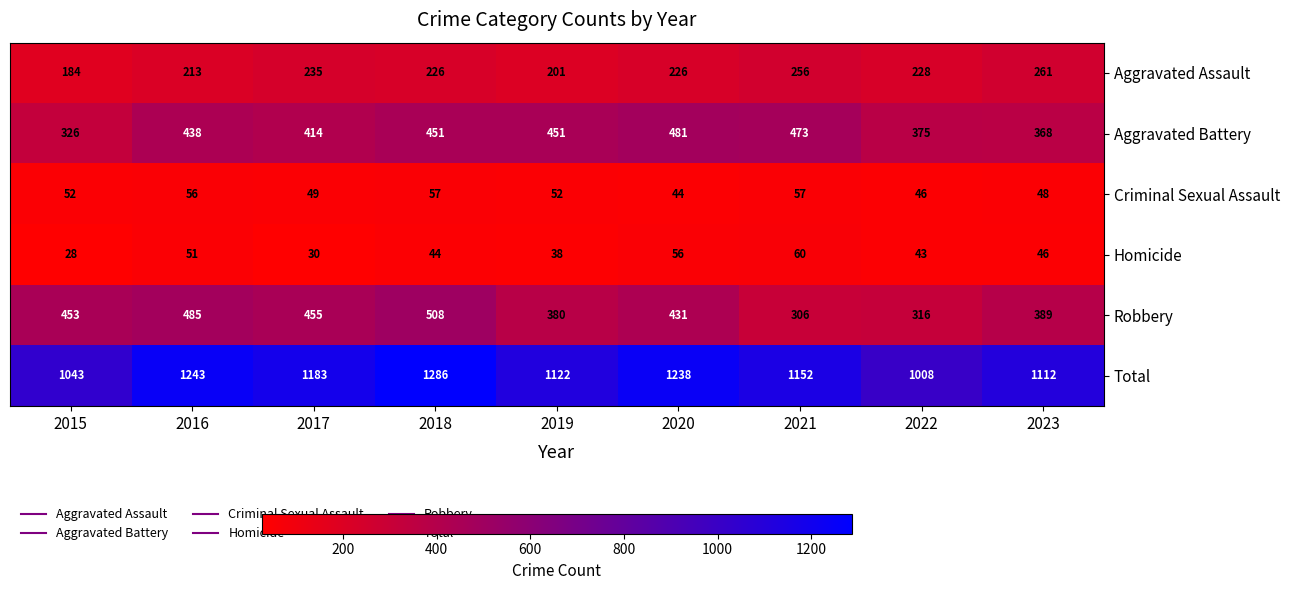

Rank the series at 2021 from lowest to highest value.

Criminal Sexual Assault, Homicide, Aggravated Assault, Robbery, Aggravated Battery, Total